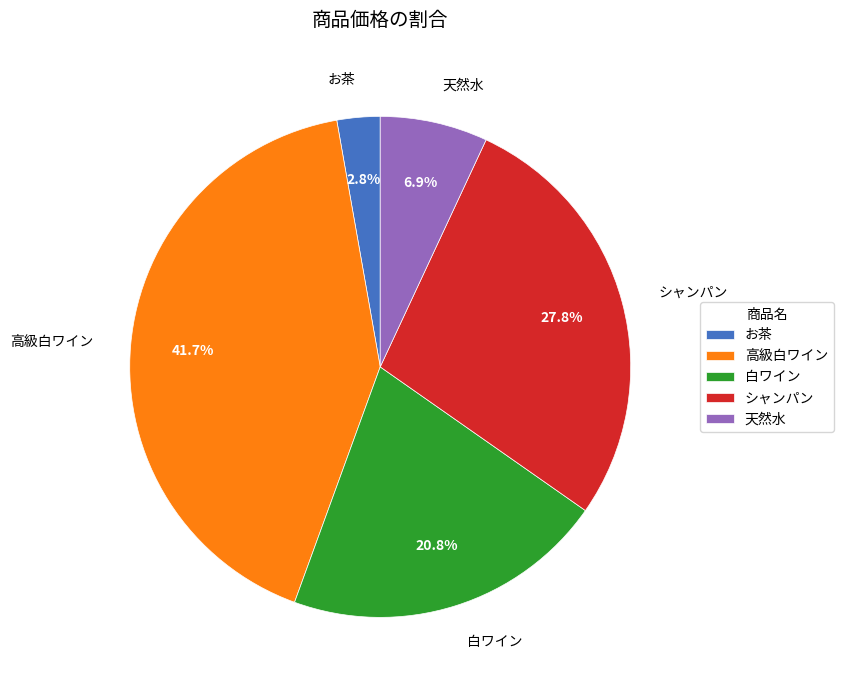

How much of the chart is everything except 高級白ワイン?

58.3%